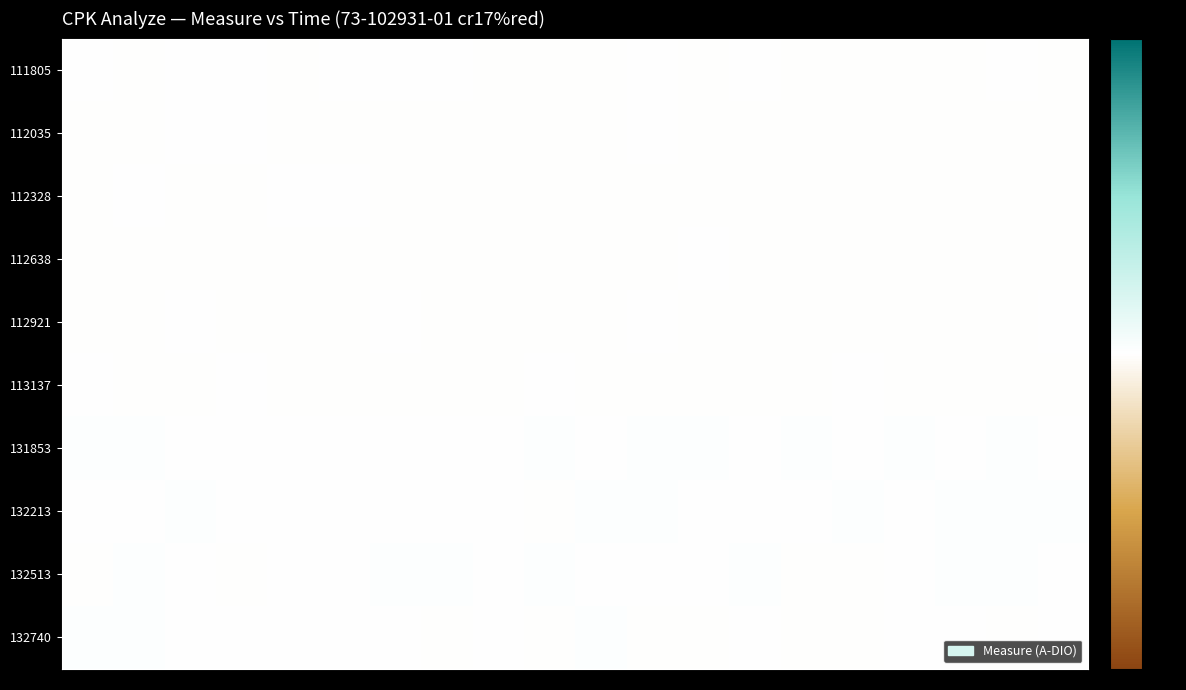

How many distinct data groups are displayed?

10